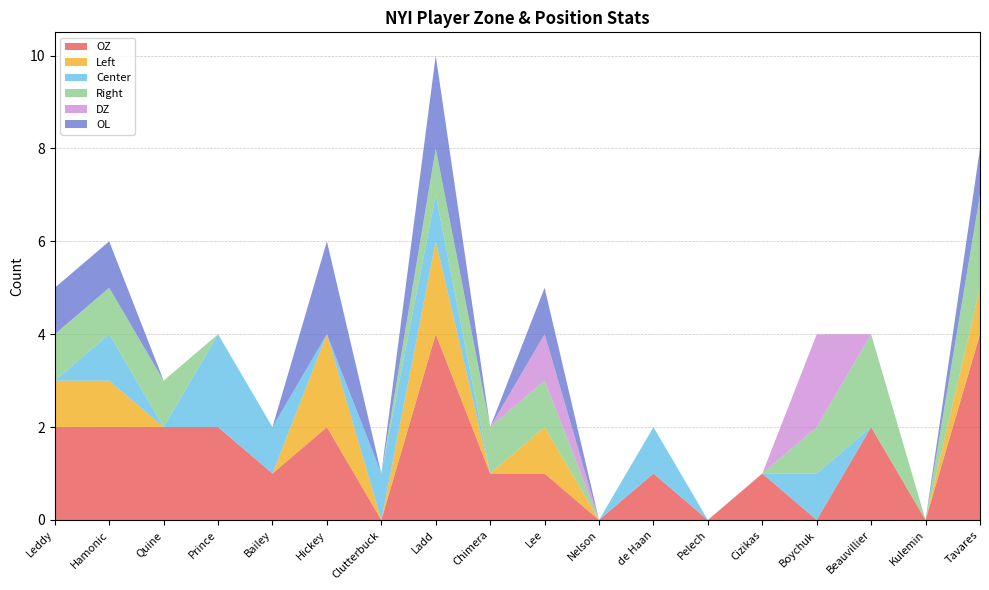

Reading left to right, transcribe all the data shown in this chart.

OZ: Leddy=2	Hamonic=2	Quine=2	Prince=2	Bailey=1	Hickey=2	Clutterbuck=0	Ladd=4	Chimera=1	Lee=1	Nelson=0	de Haan=1	Pelech=0	Cizikas=1	Boychuk=0	Beauvillier=2	Kulemin=0	Tavares=4
Left: Leddy=1	Hamonic=1	Quine=0	Prince=0	Bailey=0	Hickey=2	Clutterbuck=0	Ladd=2	Chimera=0	Lee=1	Nelson=0	de Haan=0	Pelech=0	Cizikas=0	Boychuk=0	Beauvillier=0	Kulemin=0	Tavares=1
Center: Leddy=0	Hamonic=1	Quine=0	Prince=2	Bailey=1	Hickey=0	Clutterbuck=1	Ladd=1	Chimera=0	Lee=0	Nelson=0	de Haan=1	Pelech=0	Cizikas=0	Boychuk=1	Beauvillier=0	Kulemin=0	Tavares=0
Right: Leddy=1	Hamonic=1	Quine=1	Prince=0	Bailey=0	Hickey=0	Clutterbuck=0	Ladd=1	Chimera=1	Lee=1	Nelson=0	de Haan=0	Pelech=0	Cizikas=0	Boychuk=1	Beauvillier=2	Kulemin=0	Tavares=2
DZ: Leddy=0	Hamonic=0	Quine=0	Prince=0	Bailey=0	Hickey=0	Clutterbuck=0	Ladd=0	Chimera=0	Lee=1	Nelson=0	de Haan=0	Pelech=0	Cizikas=0	Boychuk=2	Beauvillier=0	Kulemin=0	Tavares=0
OL: Leddy=1	Hamonic=1	Quine=0	Prince=0	Bailey=0	Hickey=2	Clutterbuck=0	Ladd=2	Chimera=0	Lee=1	Nelson=0	de Haan=0	Pelech=0	Cizikas=0	Boychuk=0	Beauvillier=0	Kulemin=0	Tavares=1